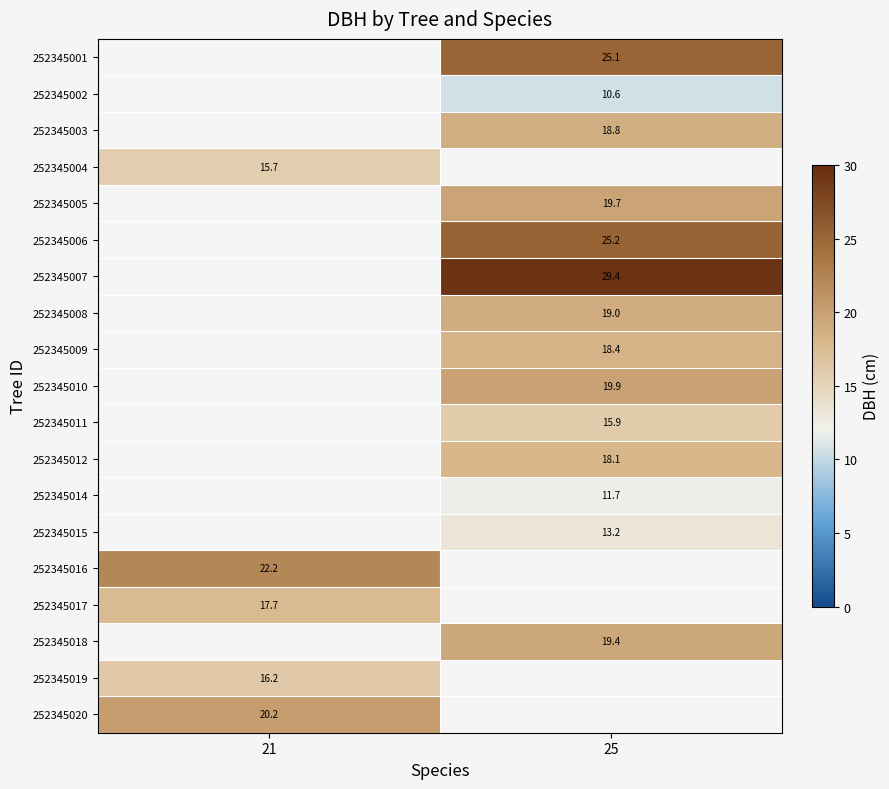

The value of 252345001 at 25 is 25.1. True or false?

True